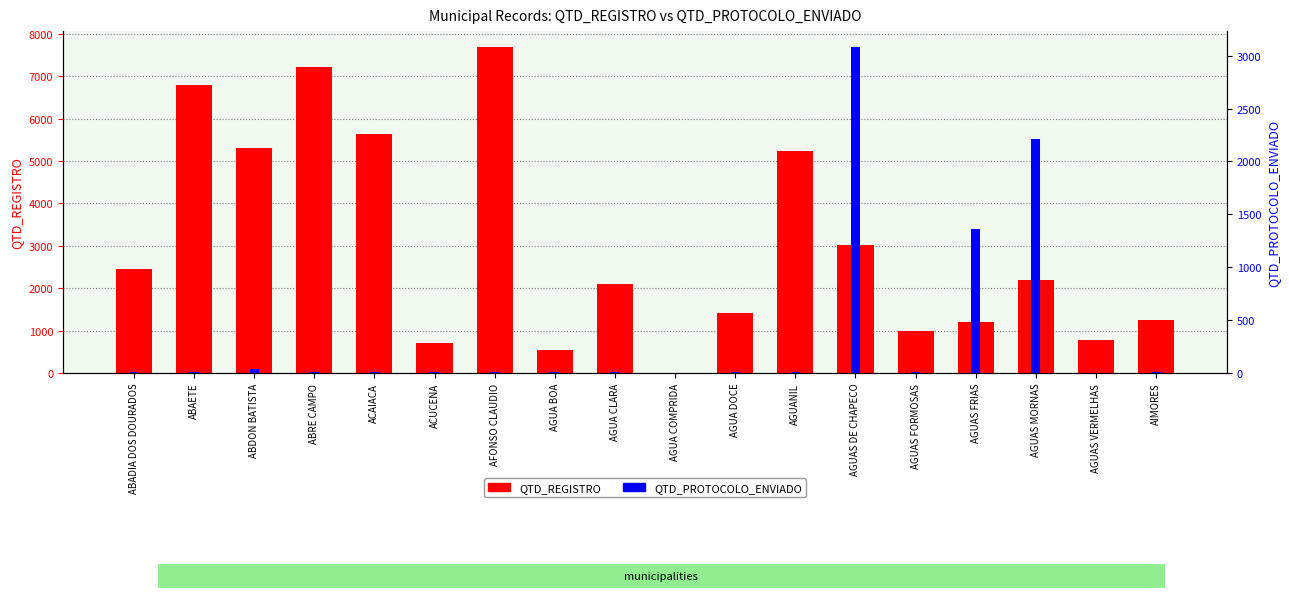

What is the sum of all QTD_REGISTRO values?

54522